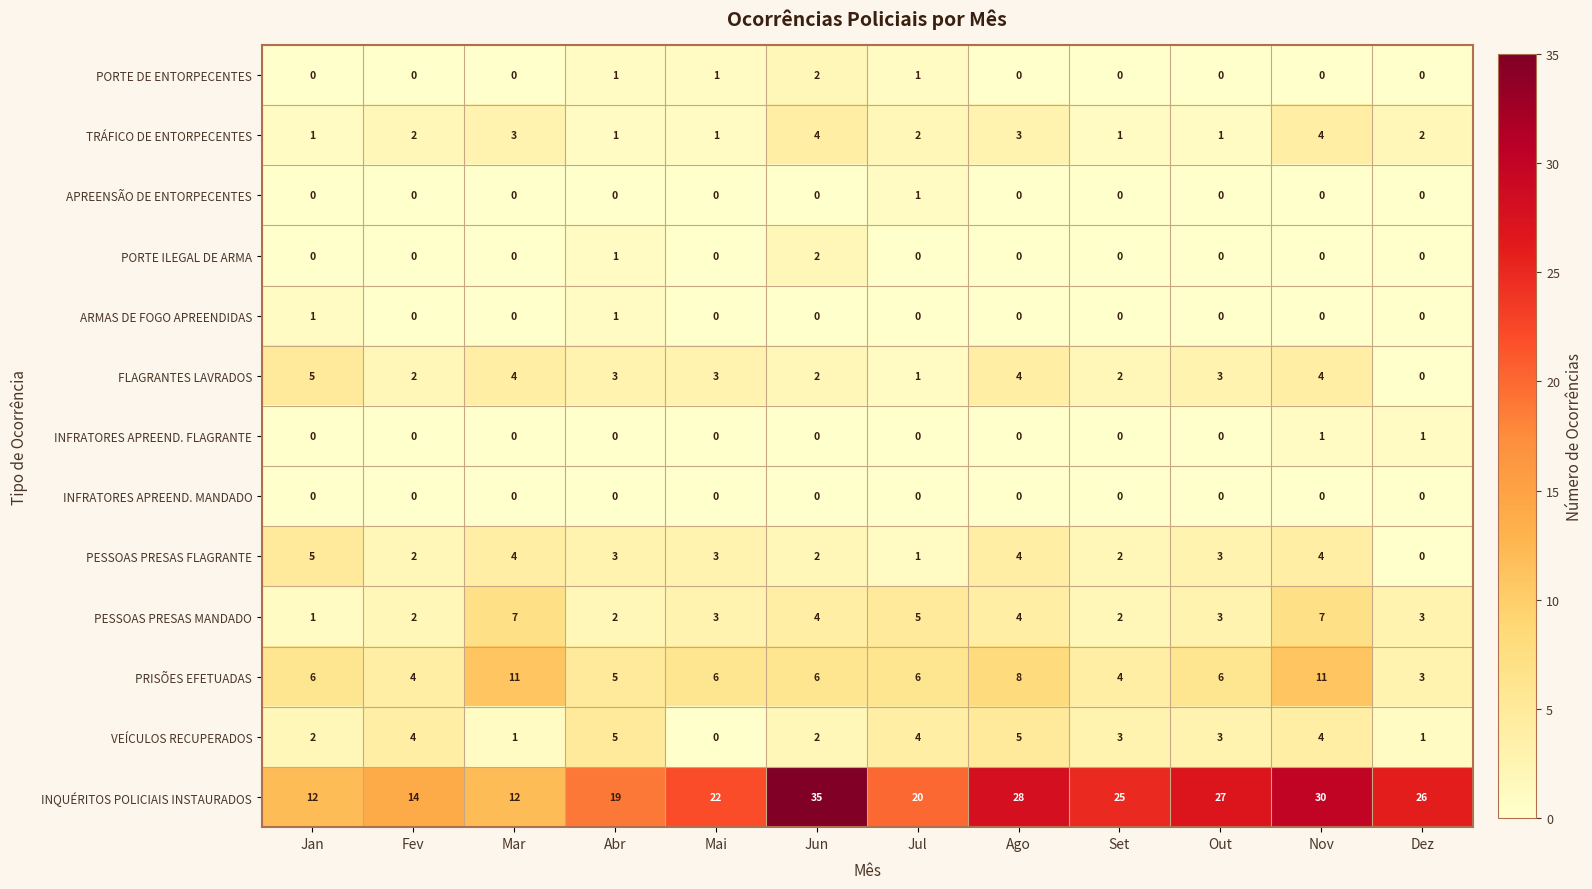

At which label does FLAGRANTES LAVRADOS first exceed 3?

Jan